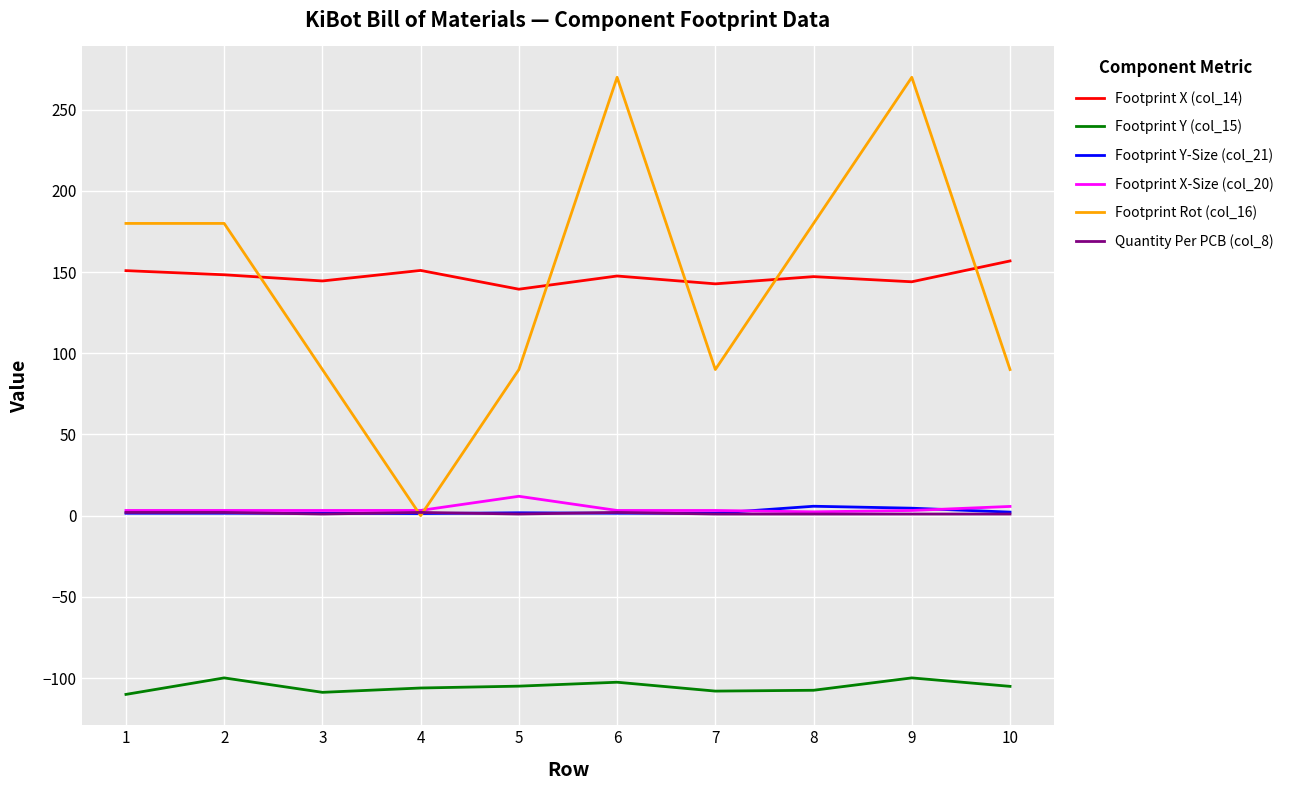

Is the value of Quantity Per PCB (col_8) at 3 greater than the value of Footprint Y (col_15) at 4?

Yes